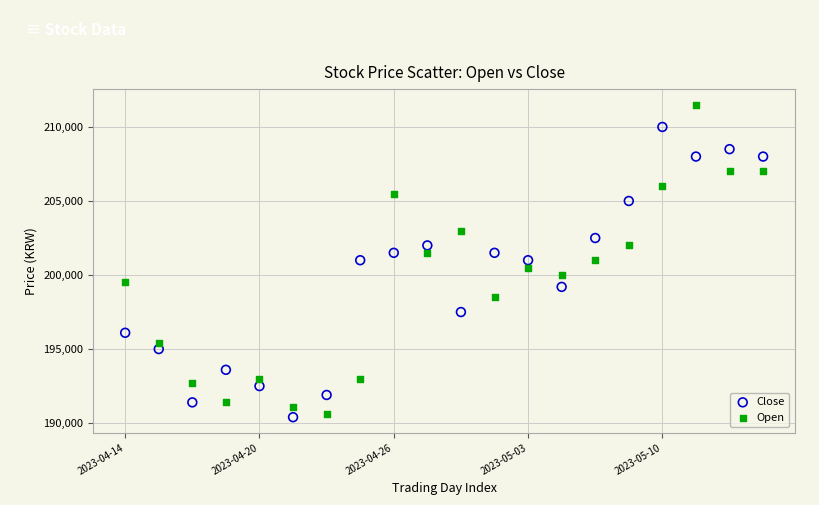

Which series reaches the maximum Y coordinate?

Open